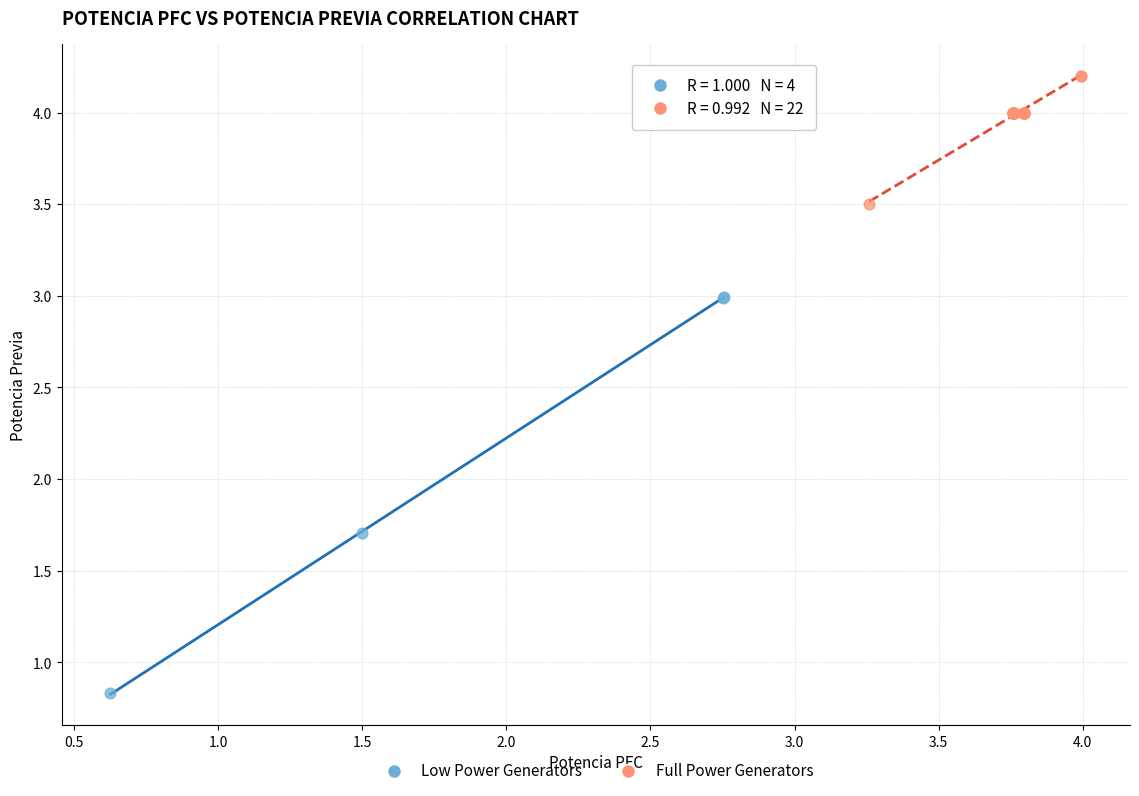

Which series has the largest Y range (max minus min)?

Low Power Generators